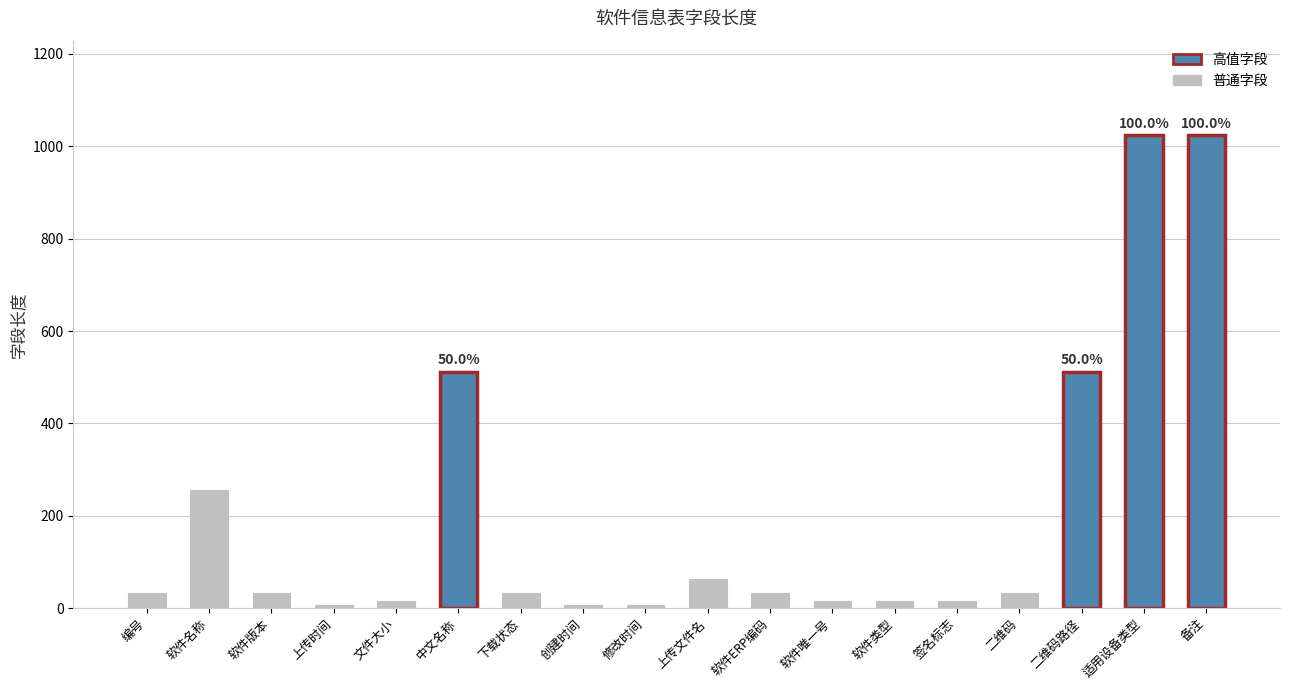

How many distinct data groups are displayed?

1